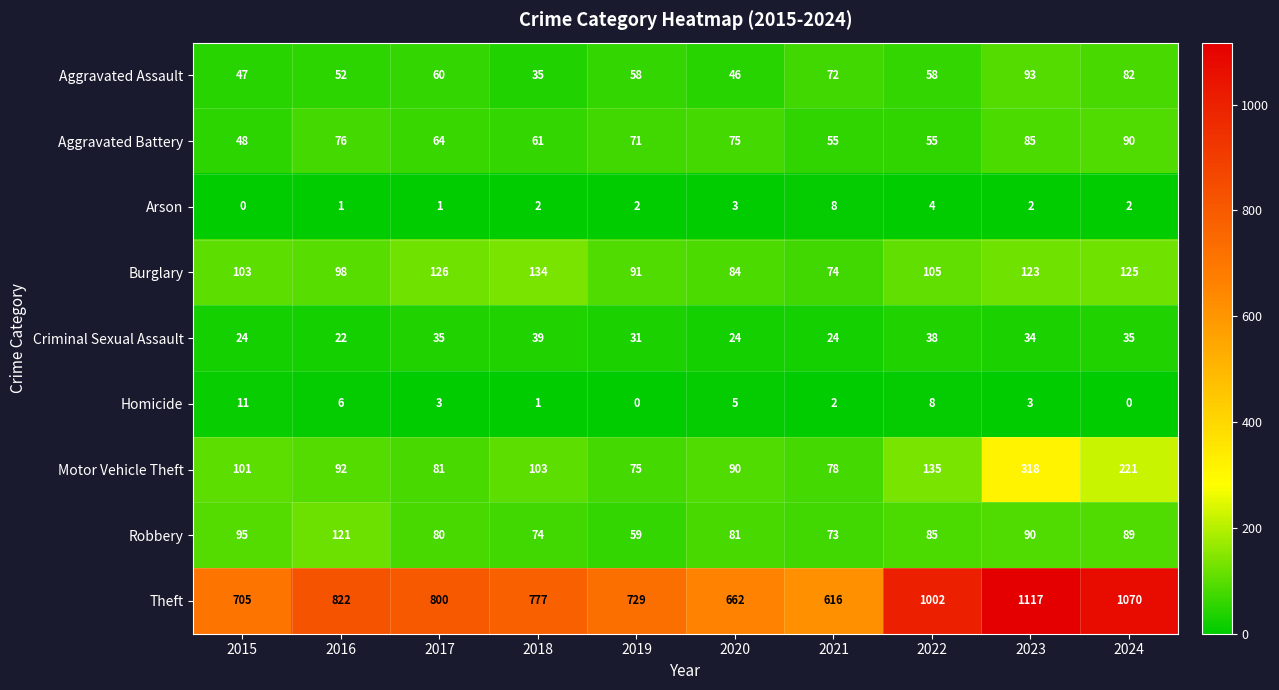

True or false: Robbery has a value of 36 at 2023.

False